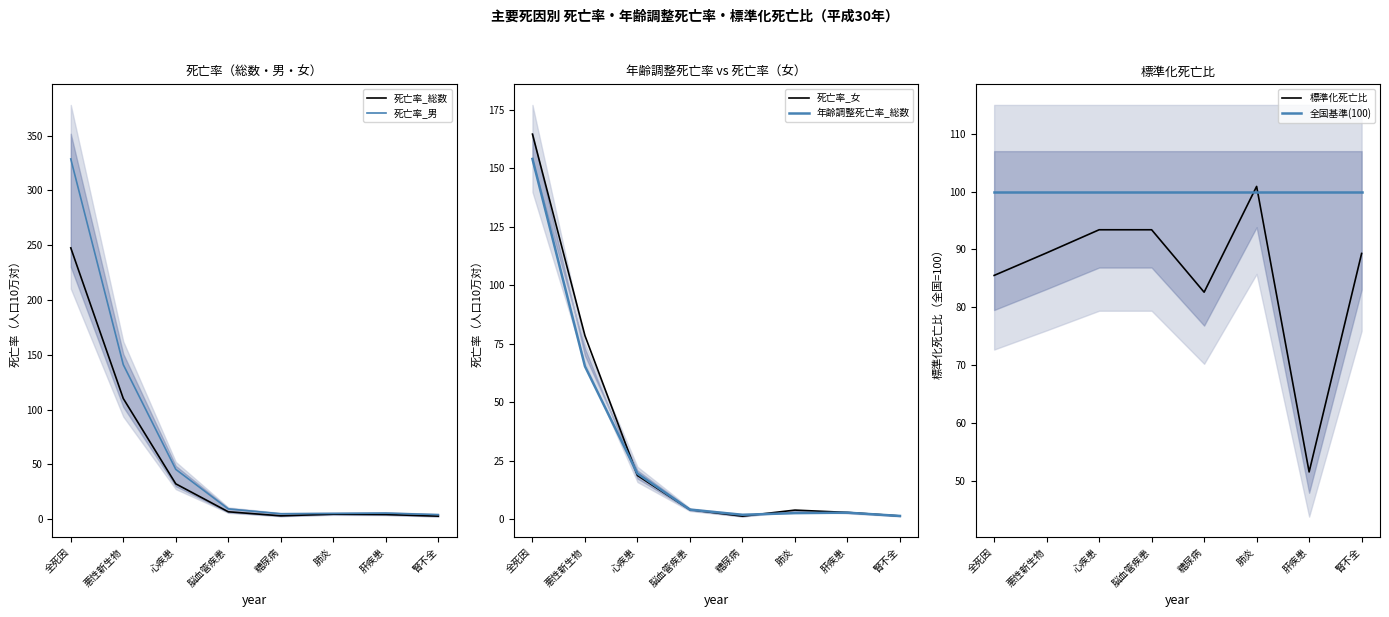

What is the label of the 1st point from the right?

腎不全